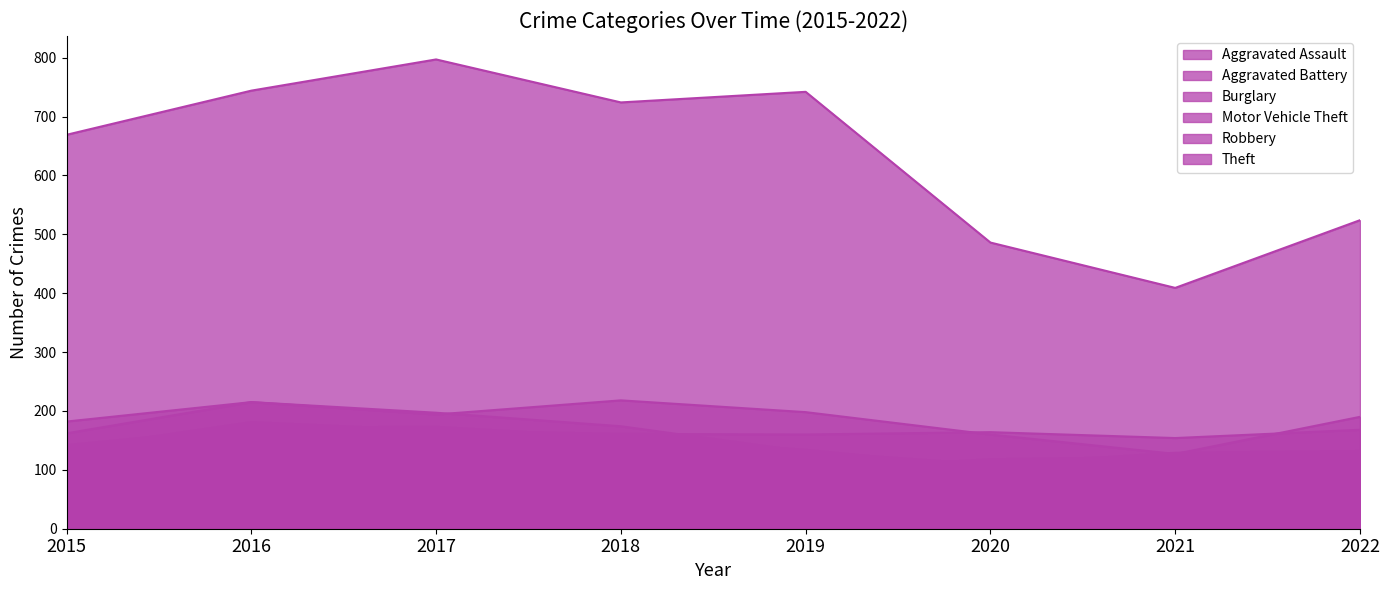

True or false: Theft has more than 2 interior local peaks.

False